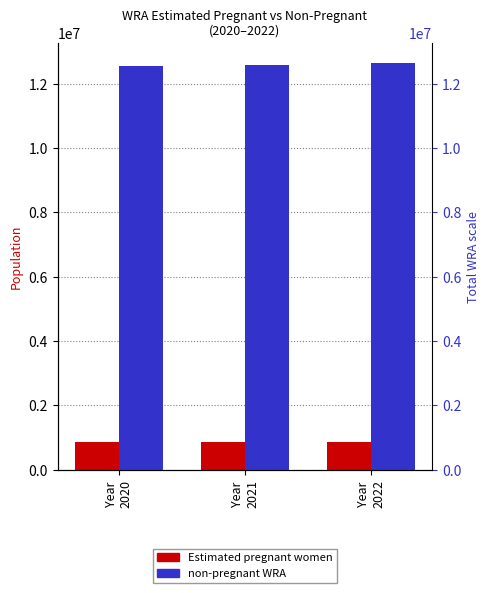

What is the difference between the highest and lowest values at Year
2021?

11717805.7